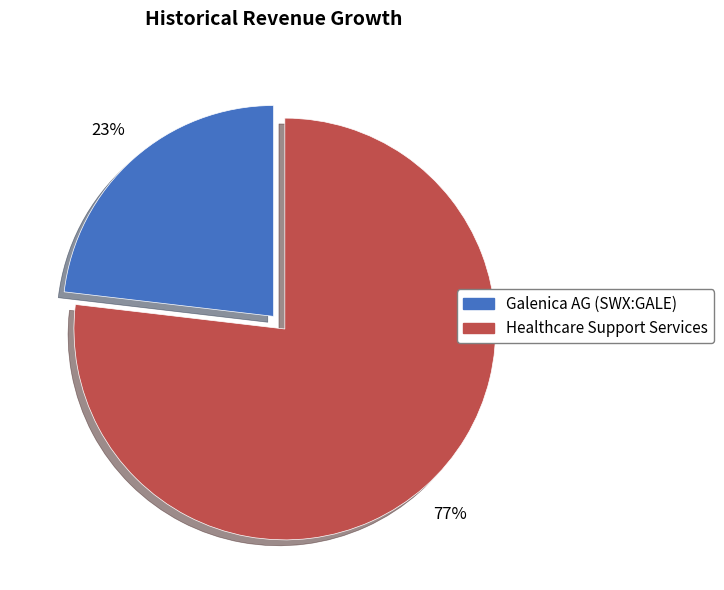

Count the number of slices in the pie.

2